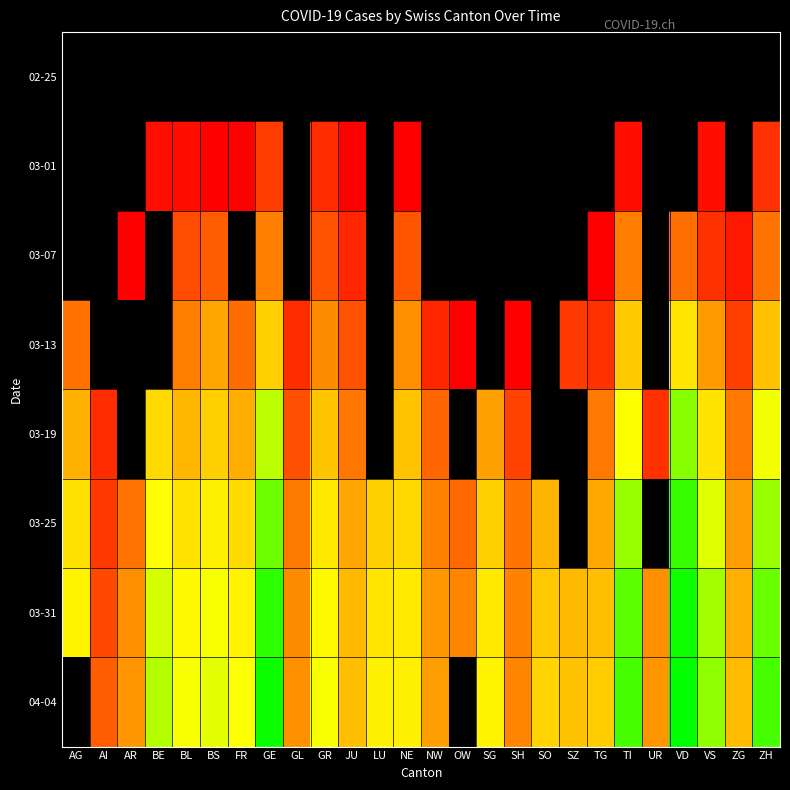

Rank the series by their maximum value, from lowest to highest.

02-25, 03-01, 03-07, 03-13, 03-19, 03-25, 03-31, 04-04